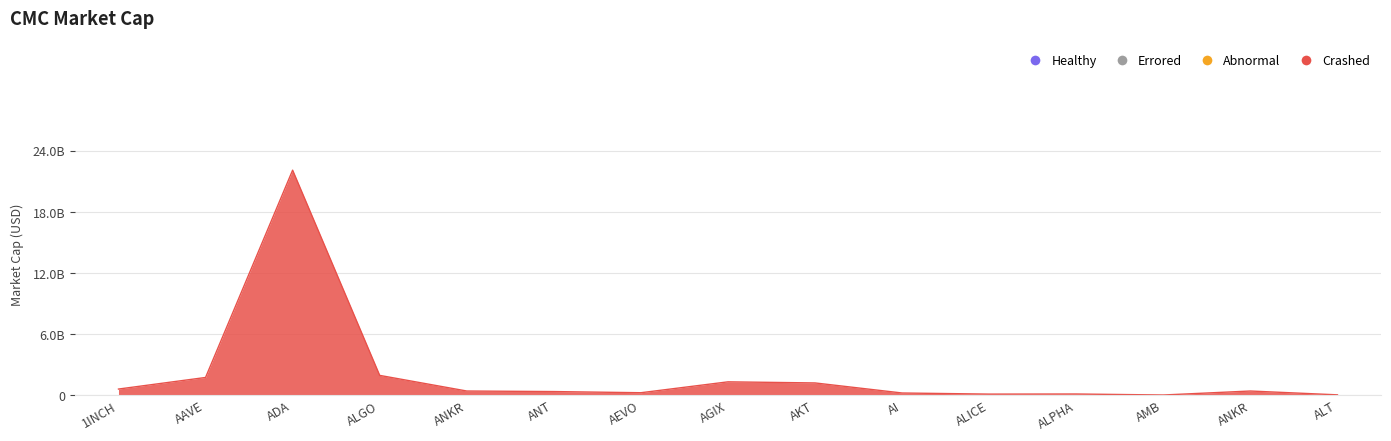

Does the chart have visible grid lines?

Yes